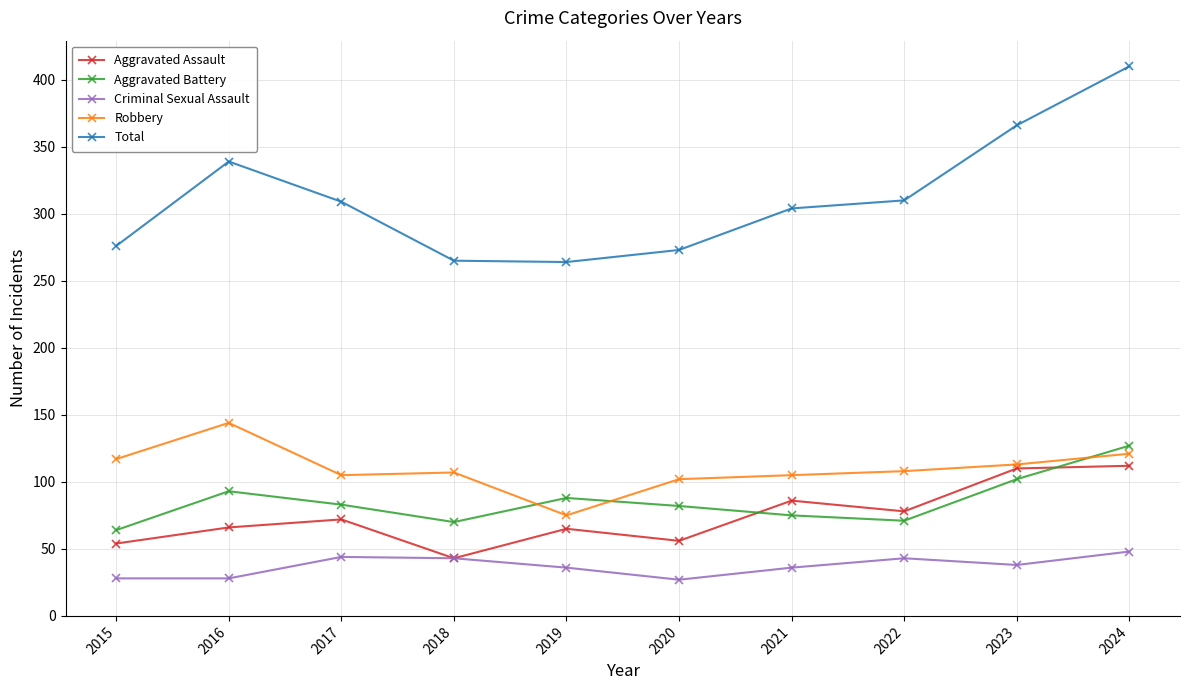

In Aggravated Battery, how many points are higher than both neighbors (excluding endpoints)?

2